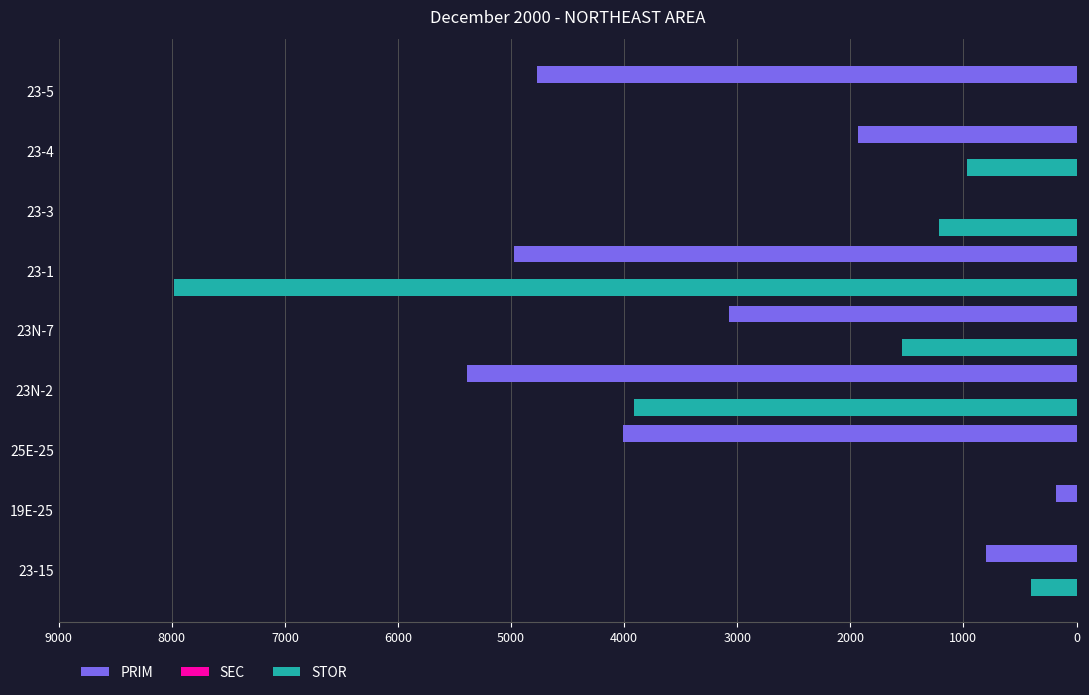

What is the sum of all STOR values?

16027